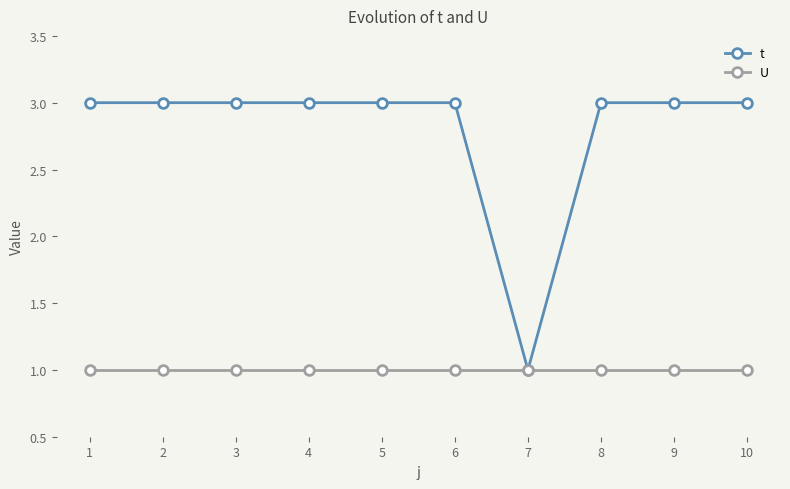

What value does the t series have at 10?

3